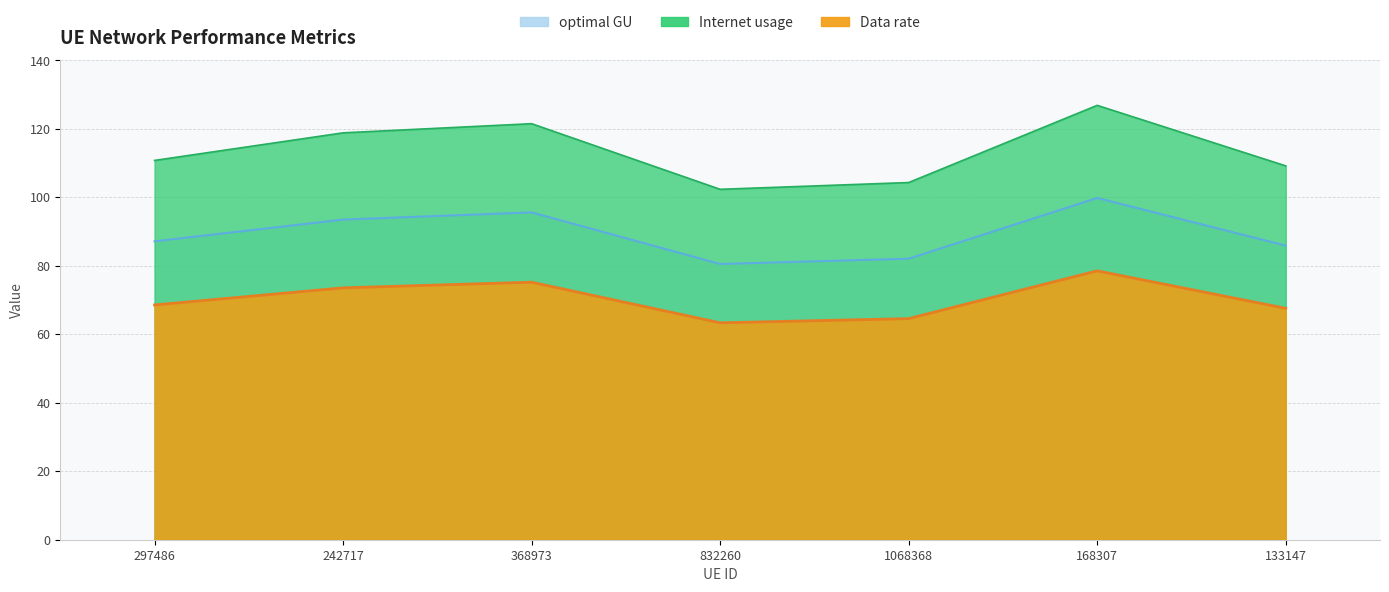

What position from the right is 242717?

6